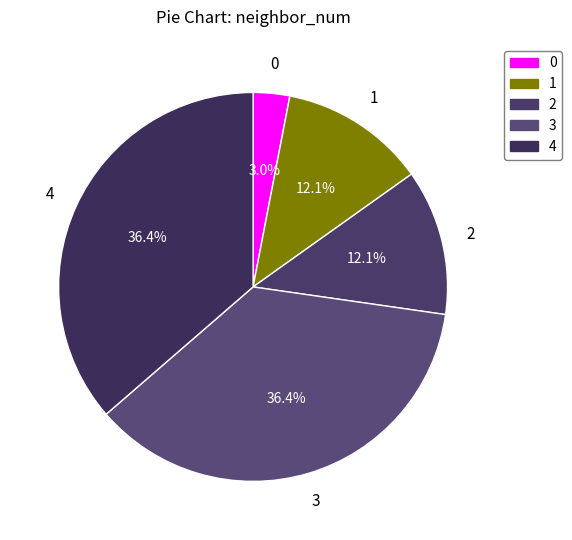

Is the sum of 3 and 2 greater than half?

No